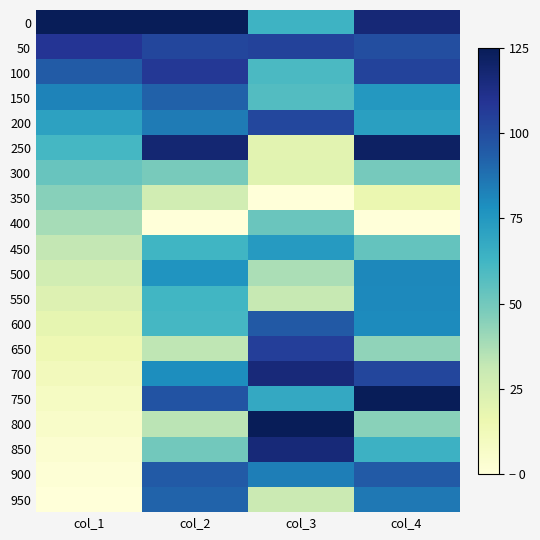

At which category does the chart reach its peak across all series?

col_1